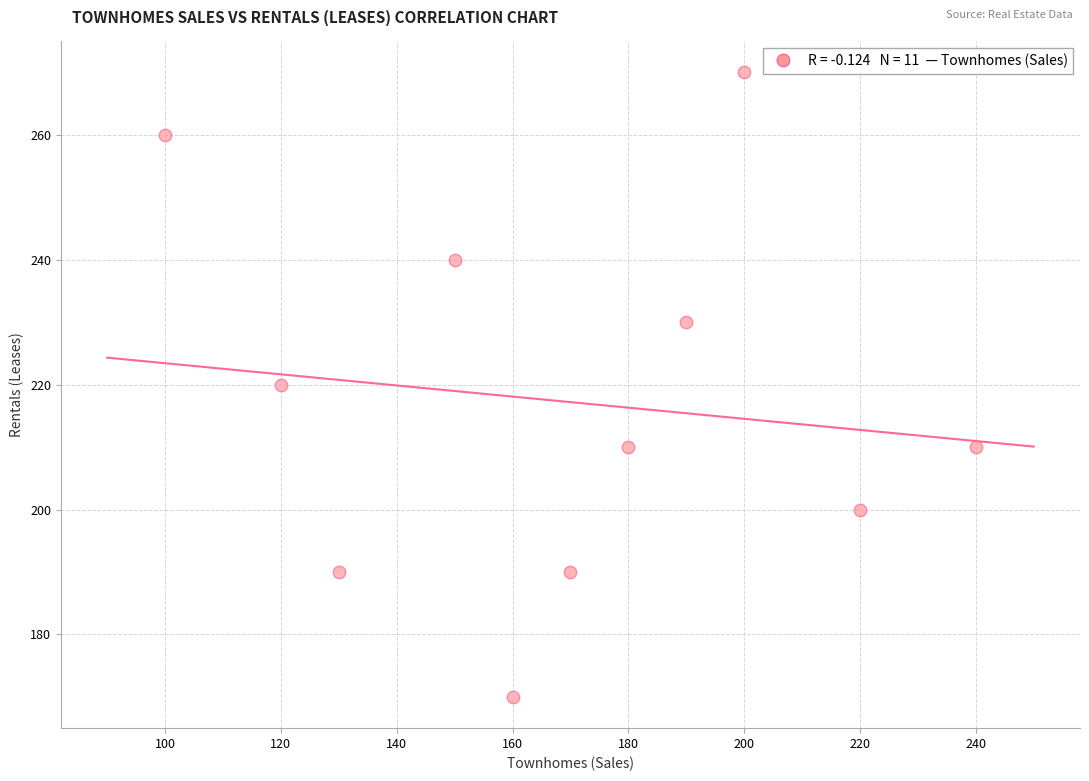

What is the average X value?

169